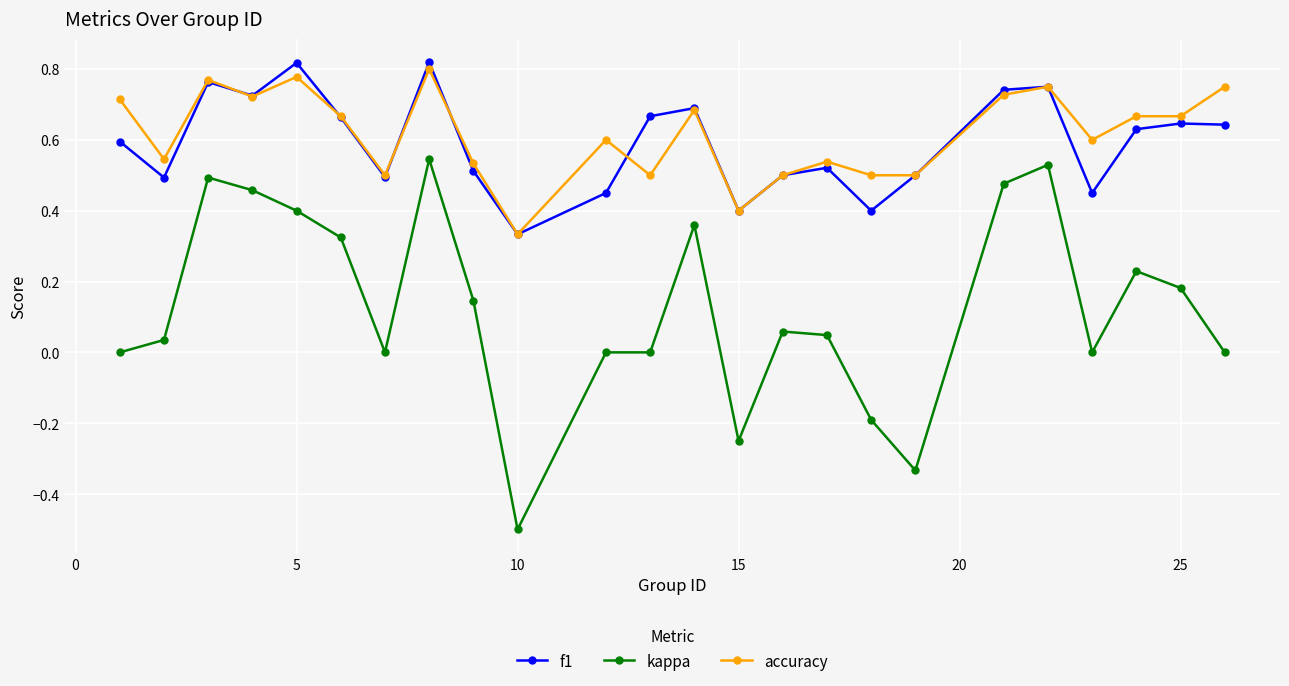

What are all the series names shown in the legend?

f1, kappa, accuracy